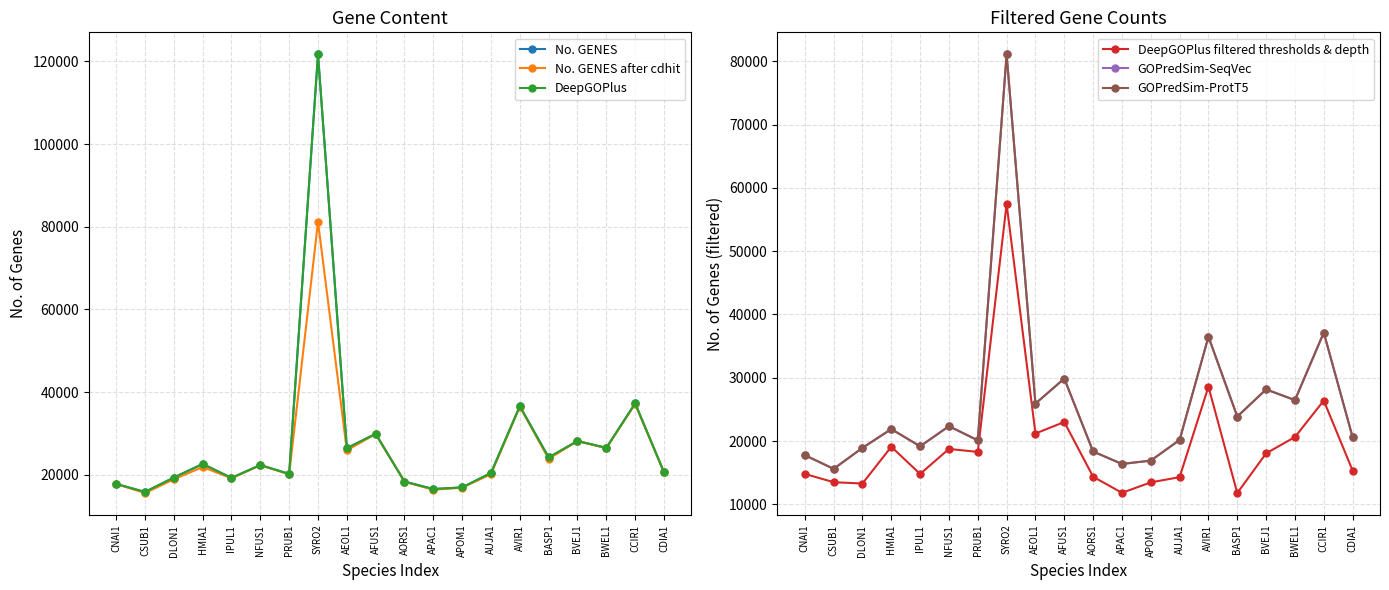

What is the sum of all No. GENES values?

561418